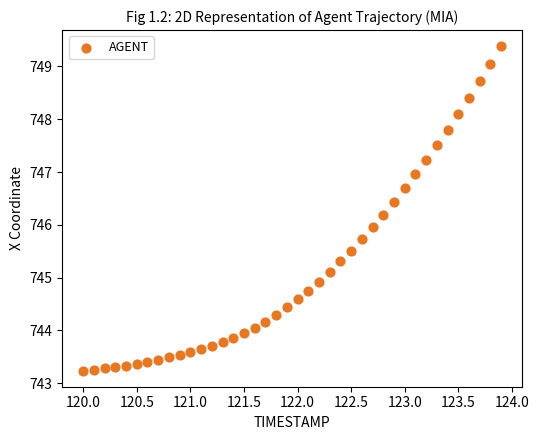

What is the range of Y values (max minus min)?

6.1